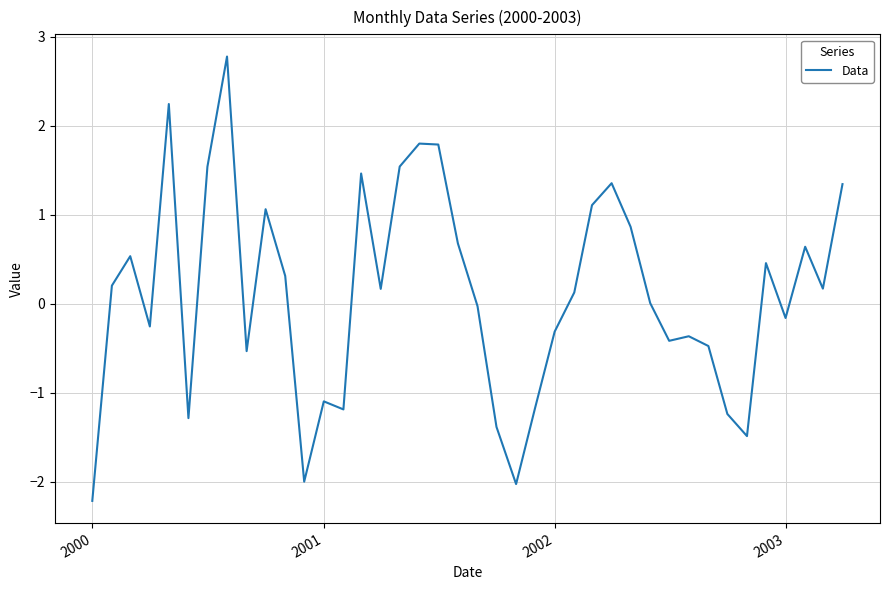

What is the difference between the maximum and minimum values?

5.0